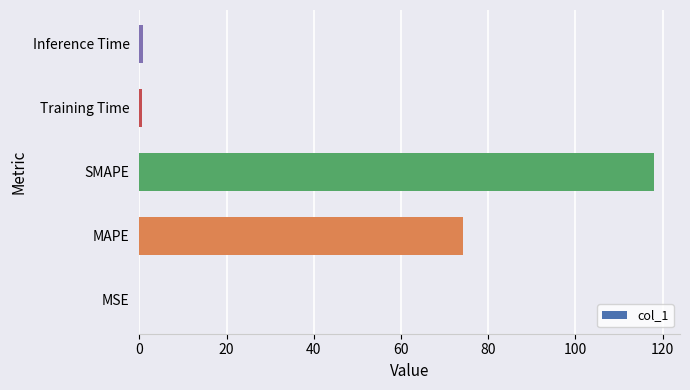

Is it true that the value at SMAPE is 35.7?

False